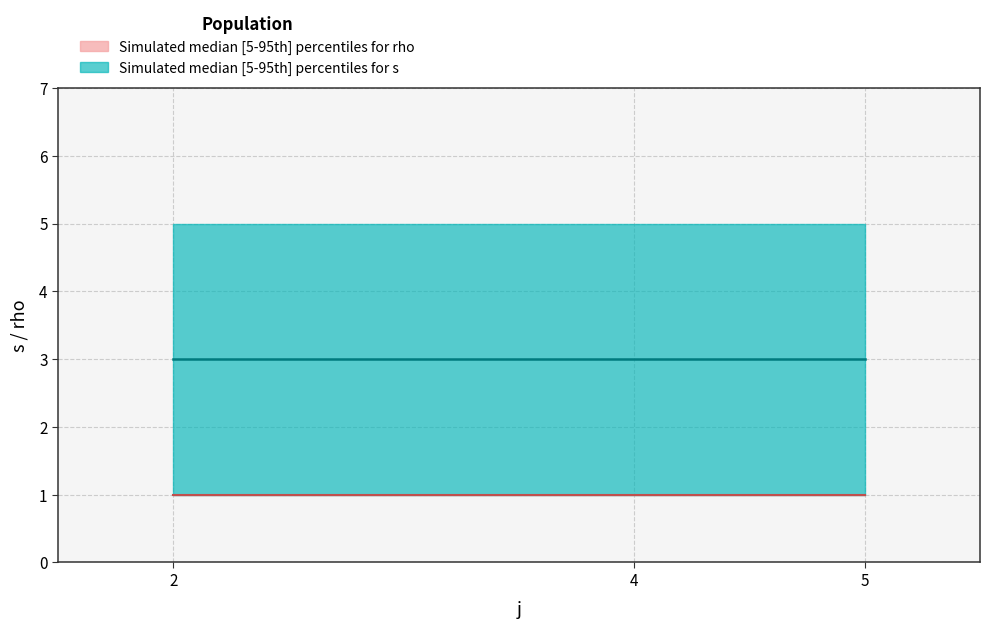

At how many categories does at least one series exceed 2?

3